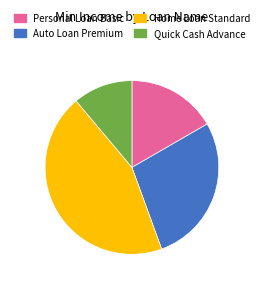

Between Home Loan Standard and Personal Loan Basic, which is larger?

Home Loan Standard